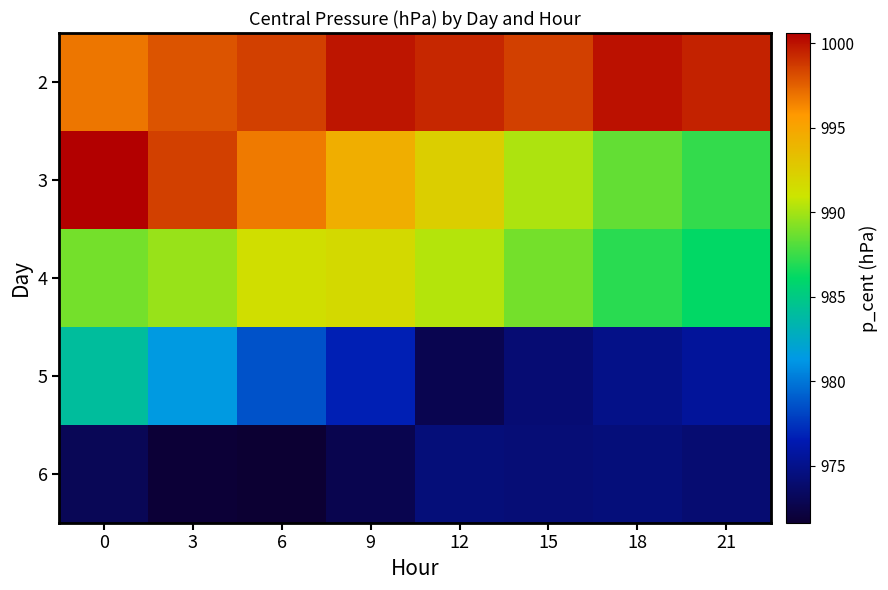

Reading right to left, list all the values displayed in this chart.

2: 21=999.5	18=1000.0	15=998.6	12=999.3	9=999.9	6=998.6	3=997.9	0=996.9
3: 21=987.3	18=988.5	15=990.2	12=992.4	9=994.4	6=996.7	3=998.5	0=1000.6
4: 21=986.1	18=987.1	15=988.9	12=990.4	9=991.7	6=991.3	3=989.7	0=988.9
5: 21=975.6	18=974.9	15=974.1	12=972.8	9=976.7	6=978.6	3=981.4	0=984.0
6: 21=974.0	18=974.4	15=974.2	12=974.3	9=972.7	6=971.6	3=971.8	0=973.0